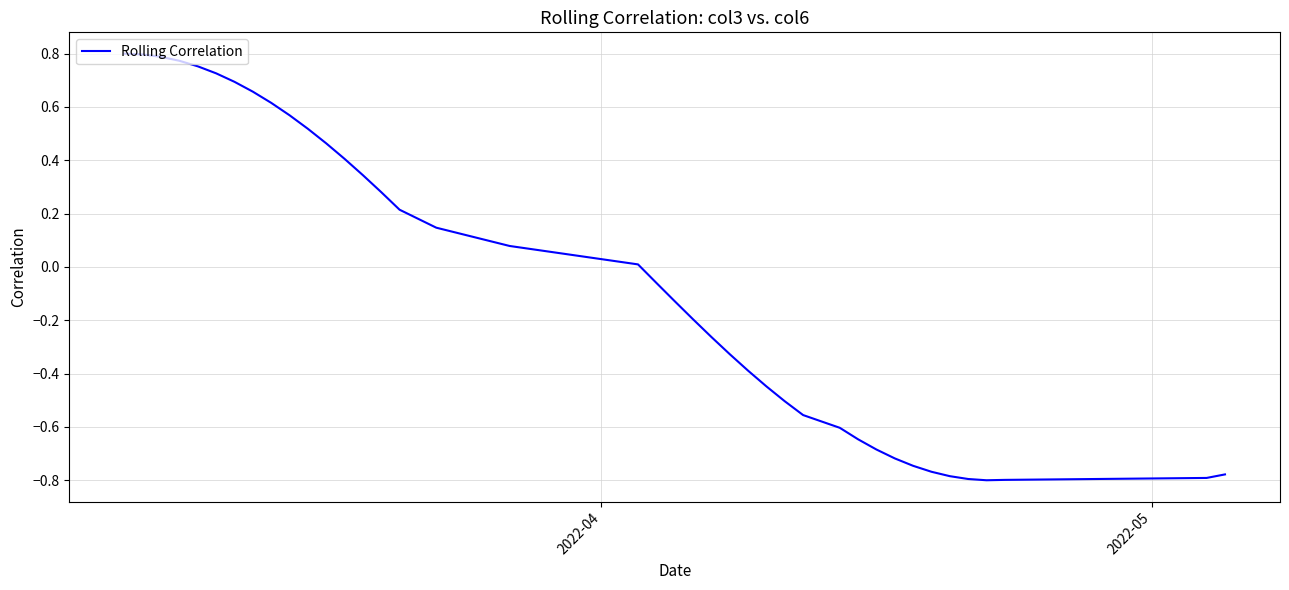

What is the difference between the maximum and minimum values?

1.6